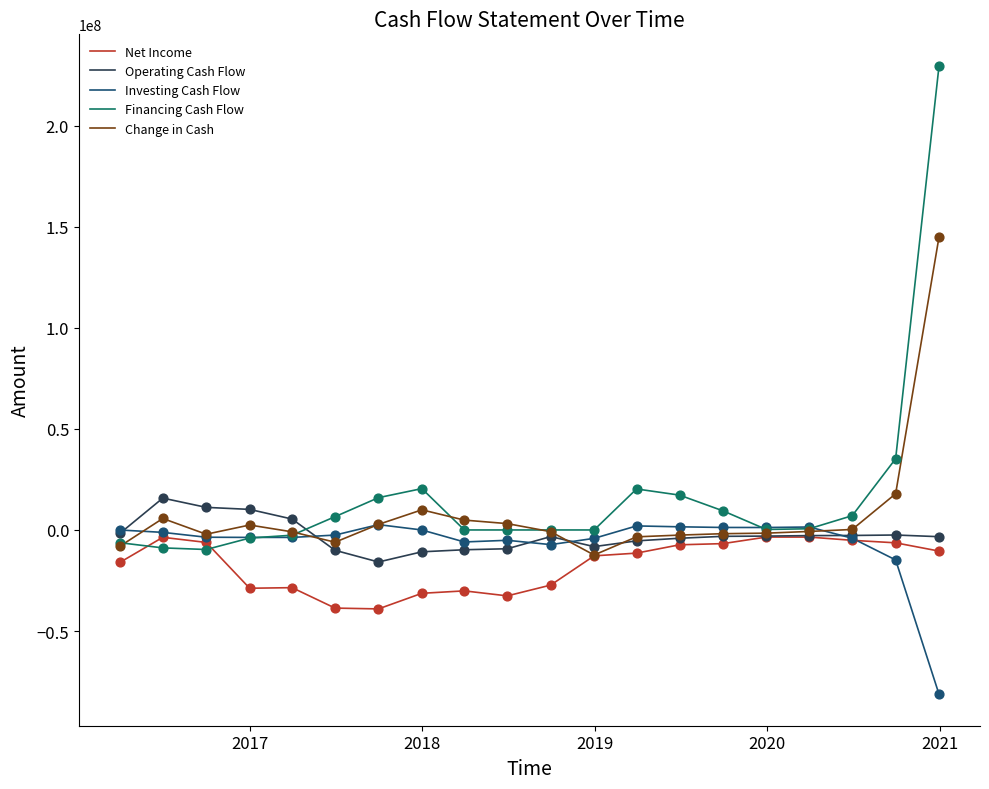

Which series has the widest spread of values?

Financing Cash Flow